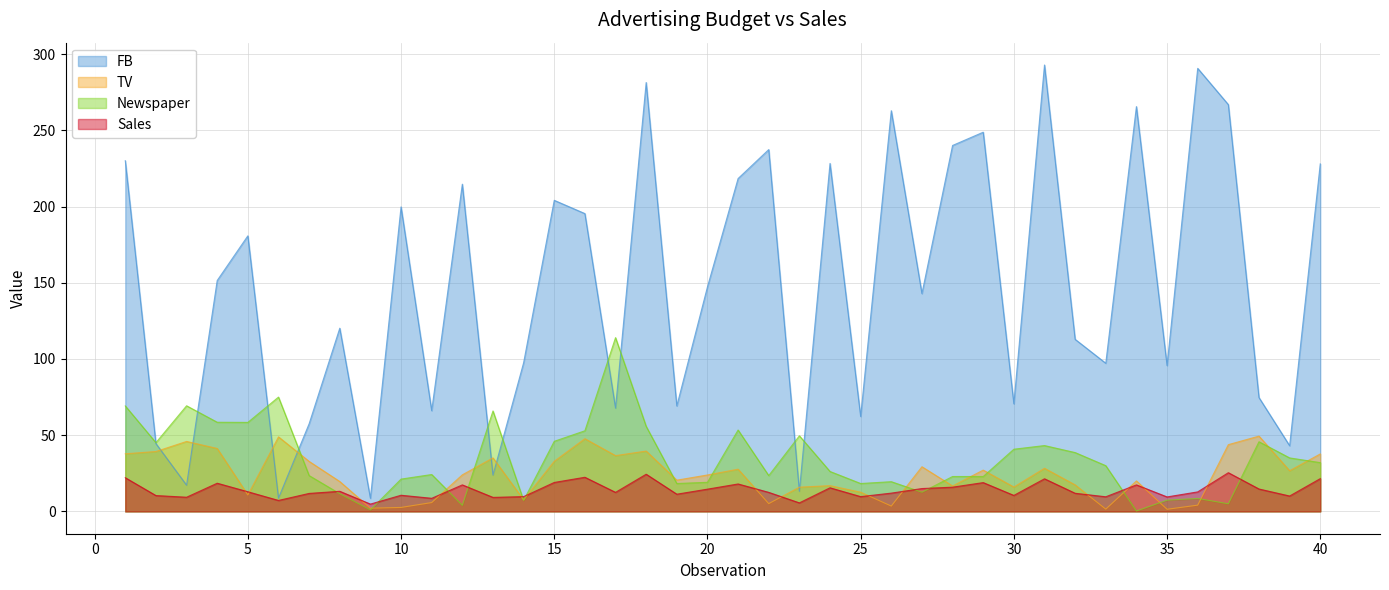

How many interior local valleys does the Sales series have?

13